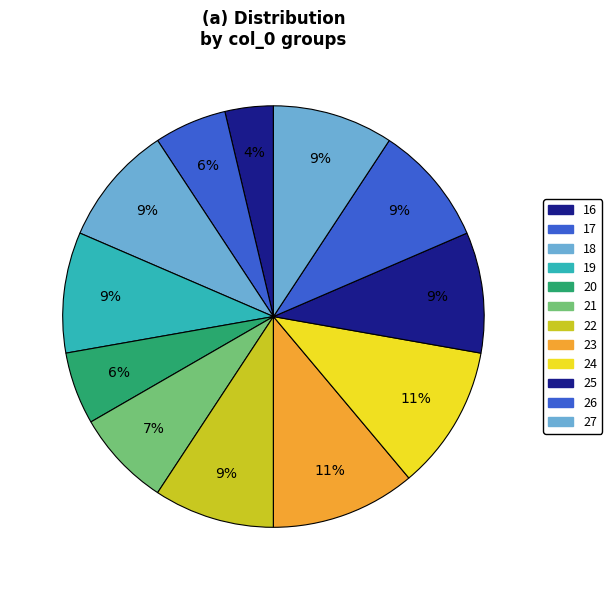

How many slices are in this pie chart?

12